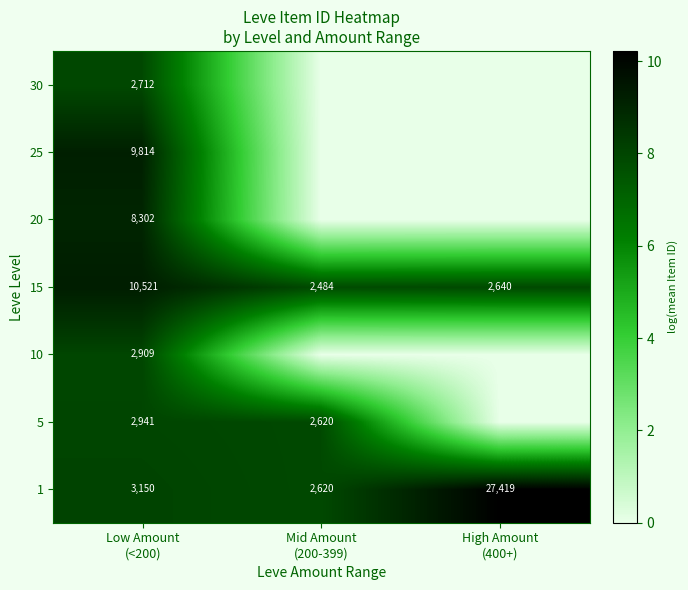

At which category is the sum across all series the highest?

Low Amount
(<200)